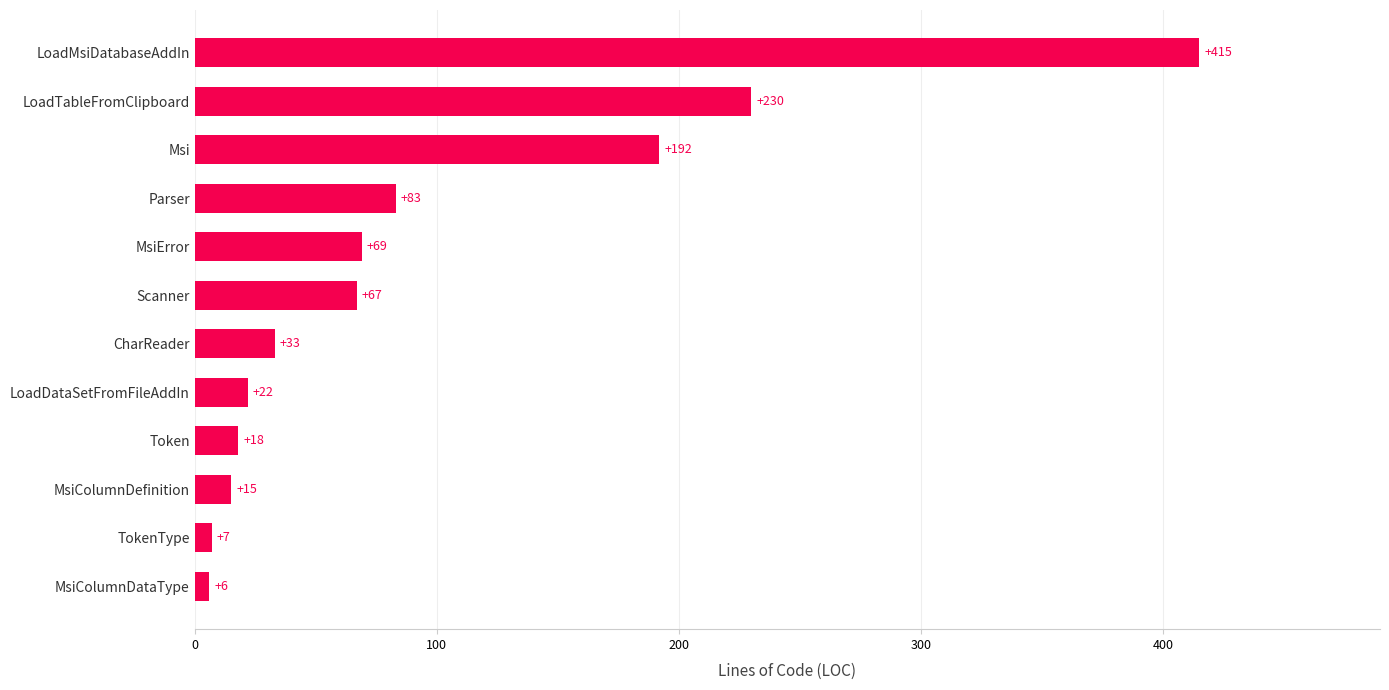

True or false: the data shows 15 at MsiColumnDefinition.

True